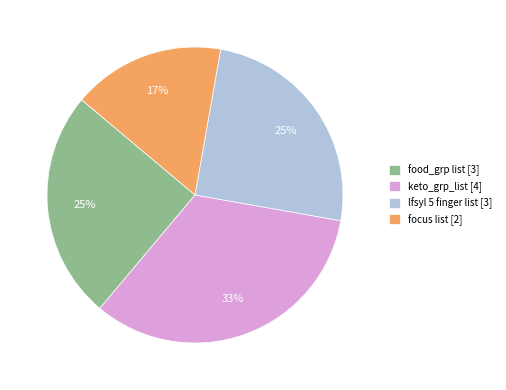

To the nearest percent, what is the average slice percentage?

25%